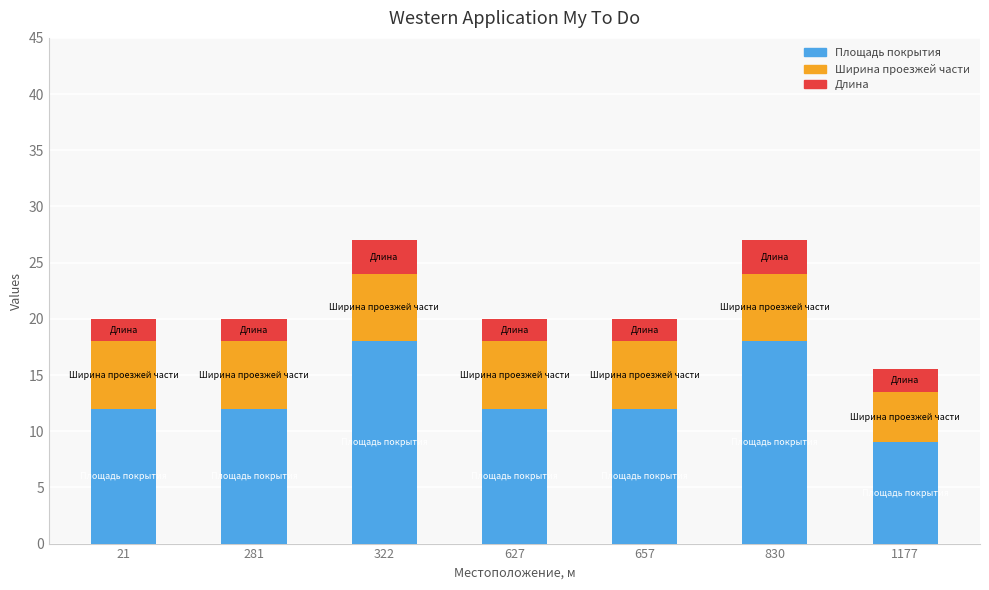

What are all the series names shown in the legend?

Площадь покрытия, Ширина проезжей части, Длина